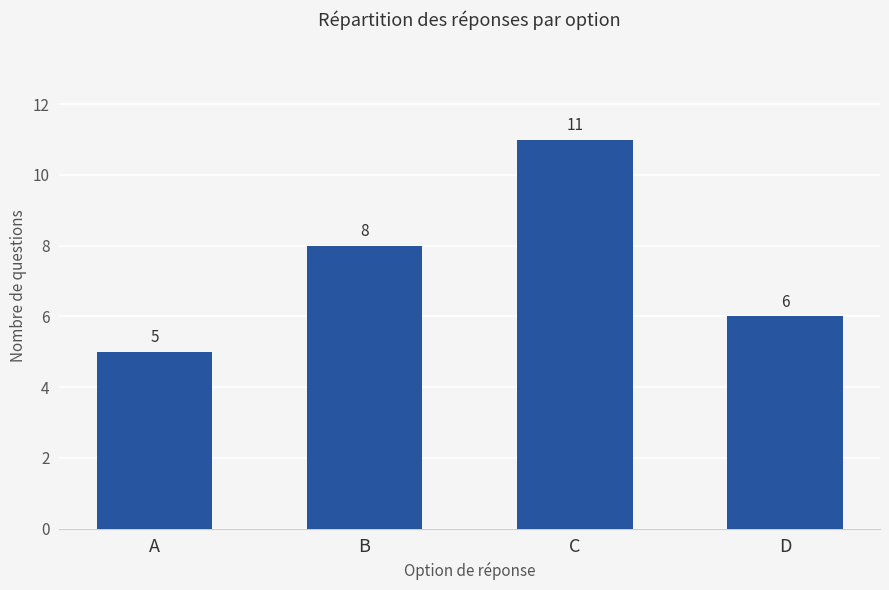

How many data points are less than 8?

2